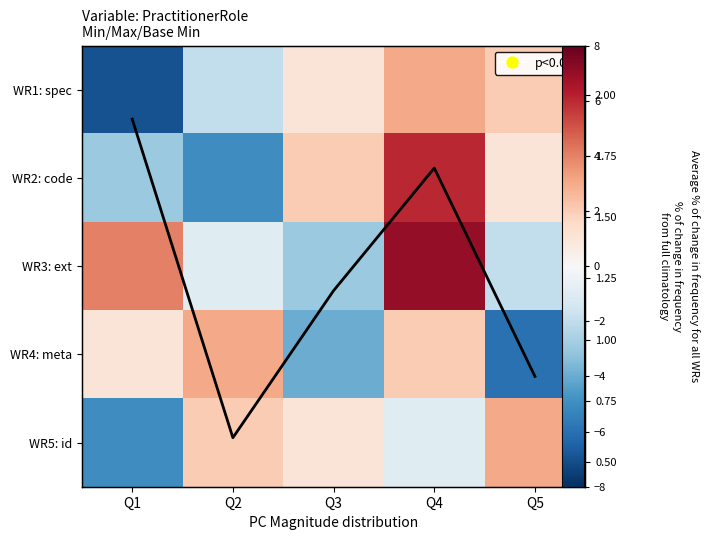

At which label does WR3: ext reach its peak?

Q4